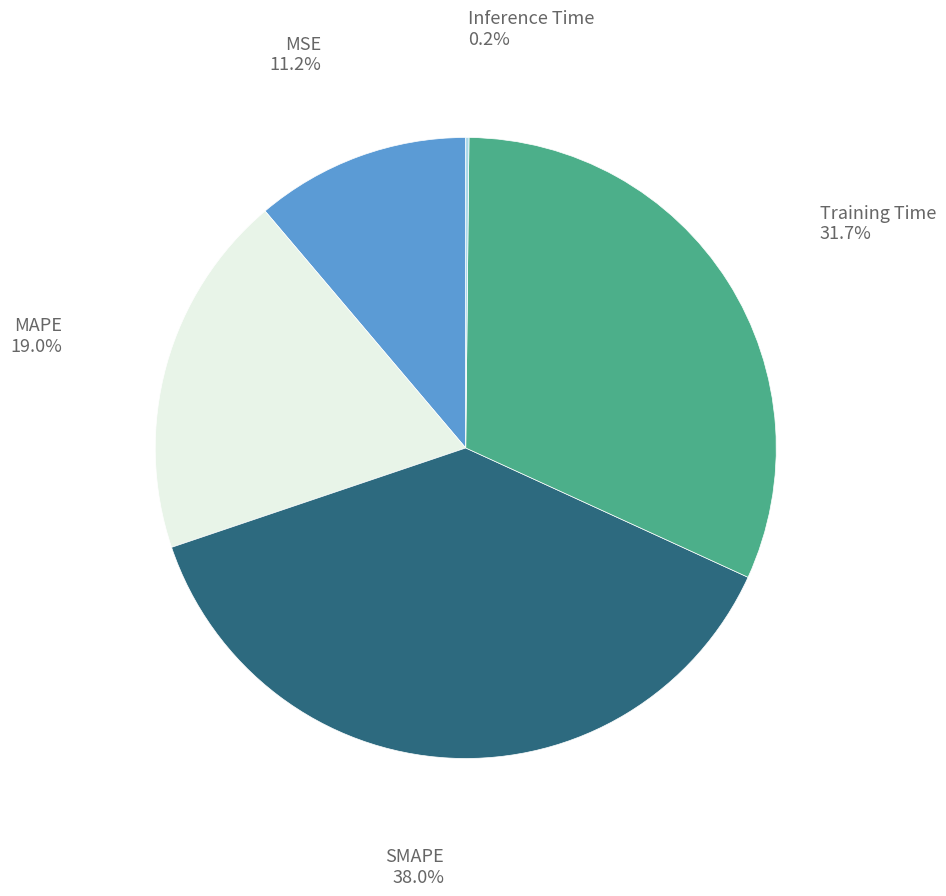

Does any single category account for the majority?

No